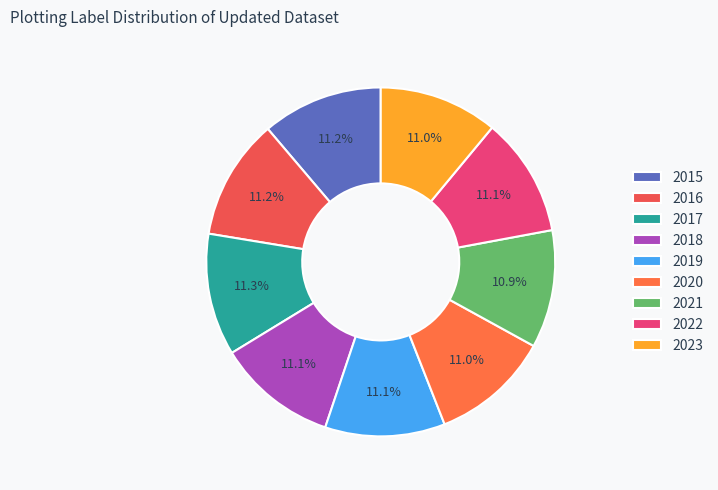

How many segments does this pie chart have?

9